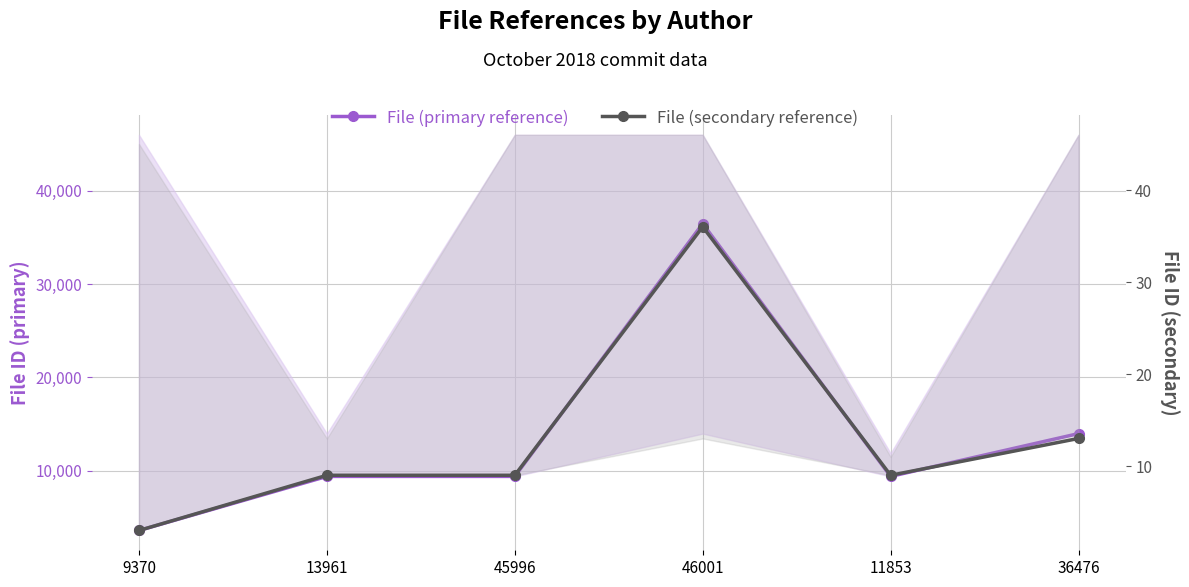

How many data points does each series have?

6